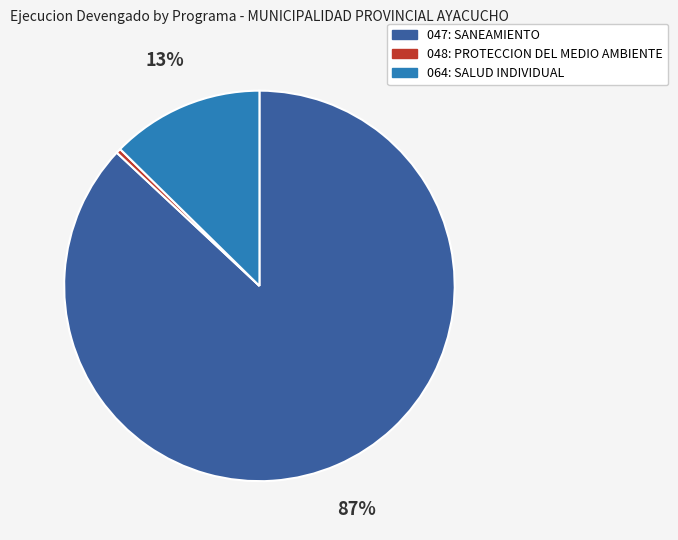

True or false: 064: SALUD INDIVIDUAL accounts for 6% of the total.

False